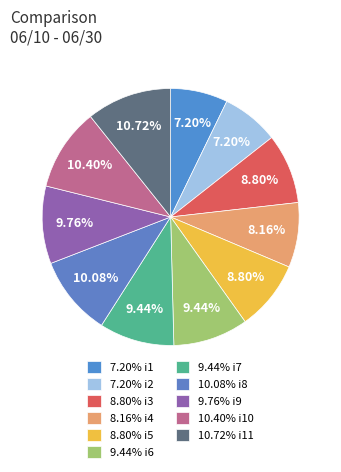

Which slice is the largest?

i11